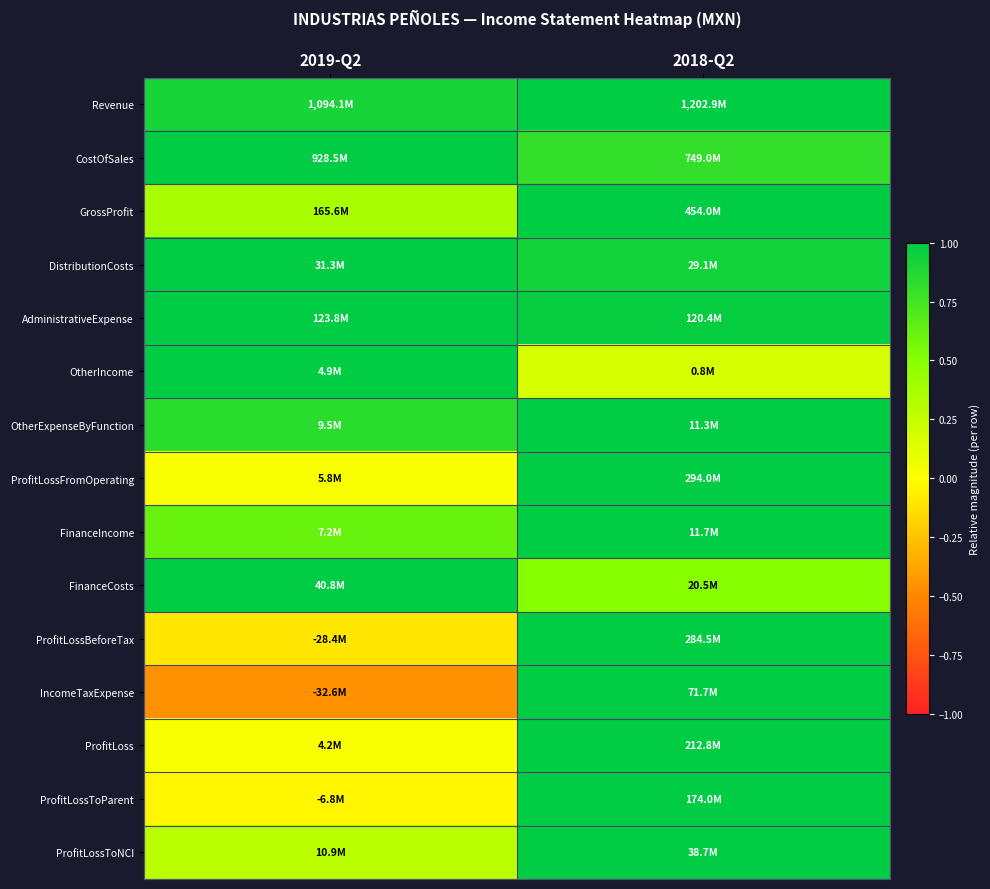

At how many categories does at least one series exceed 0?

2